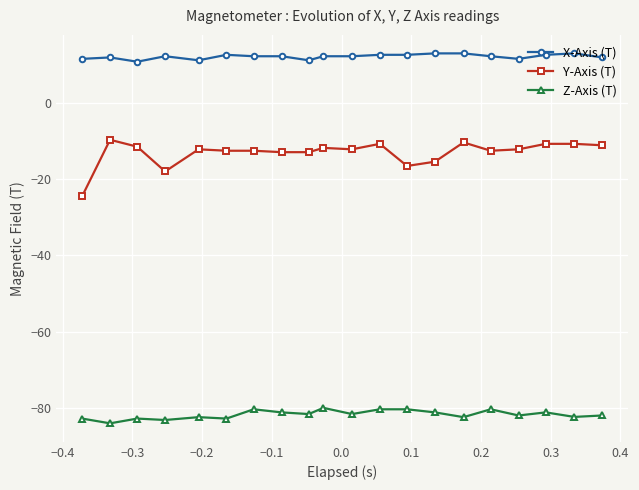

Is this an area chart (filled region under the line)?

No